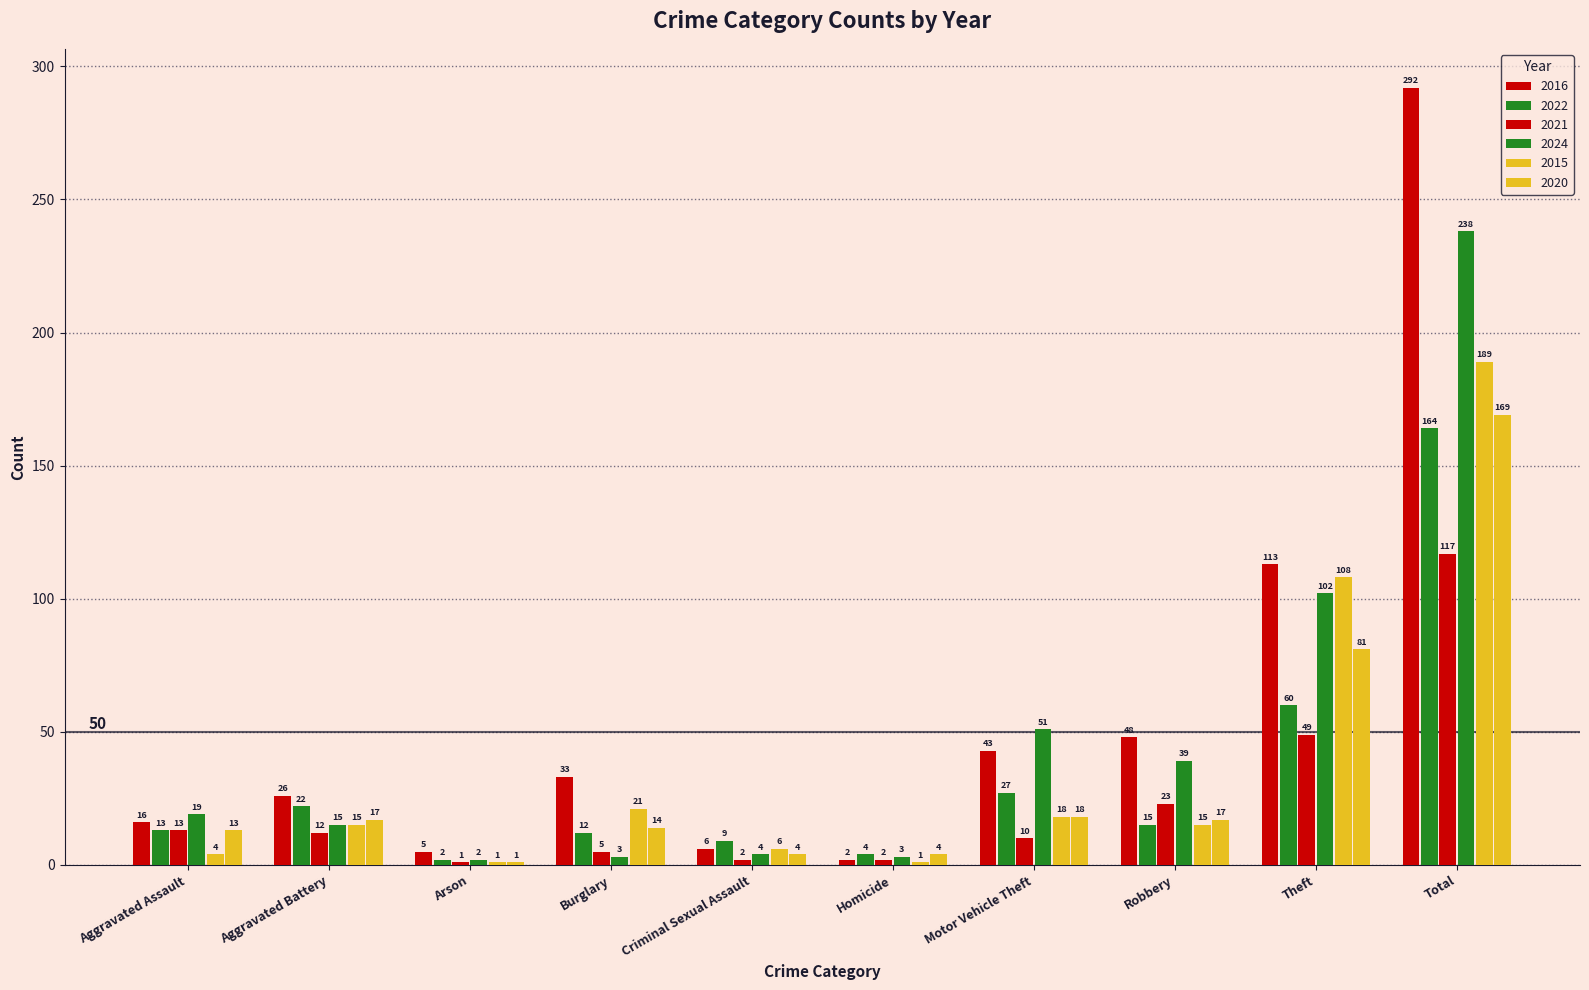

Where does the 2021 series first go above 12?

Aggravated Assault